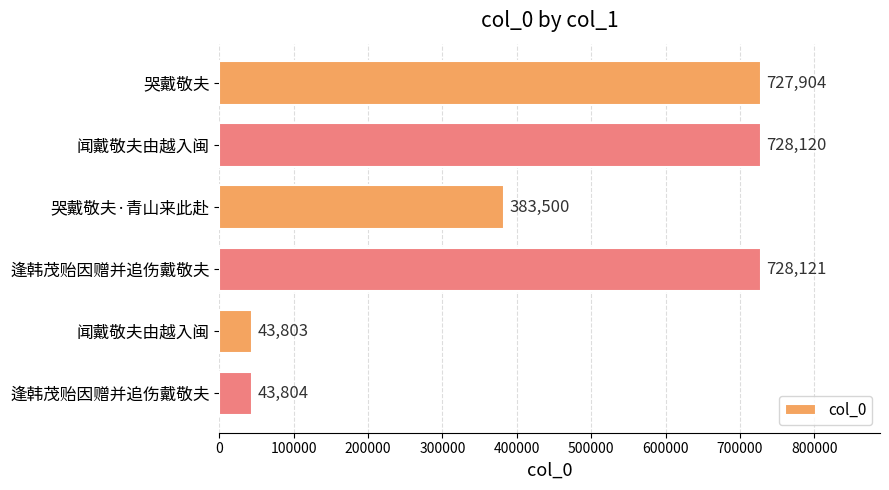

Count the number of categories in the chart.

6